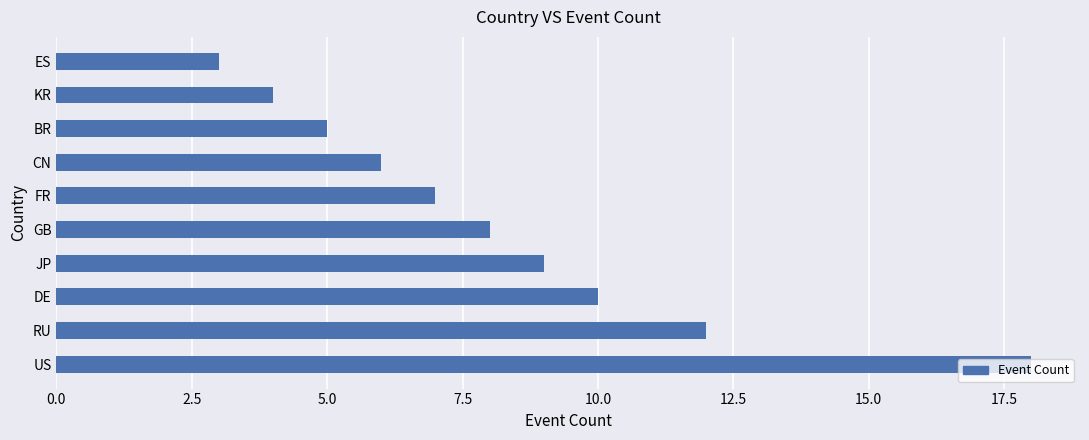

Does the chart contain stacked bars?

No